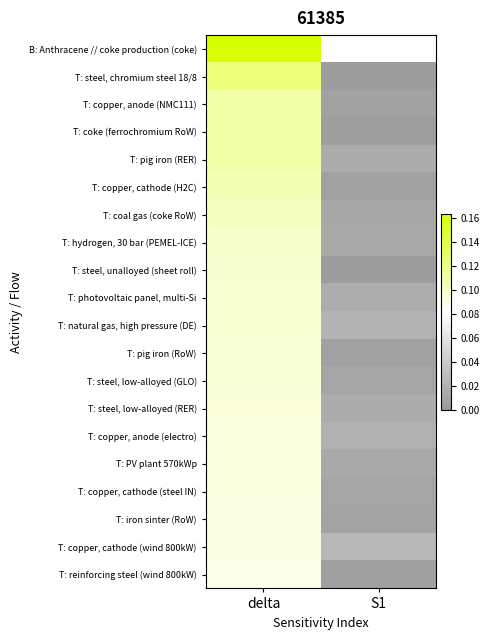

At how many categories does at least one series exceed 0?

2